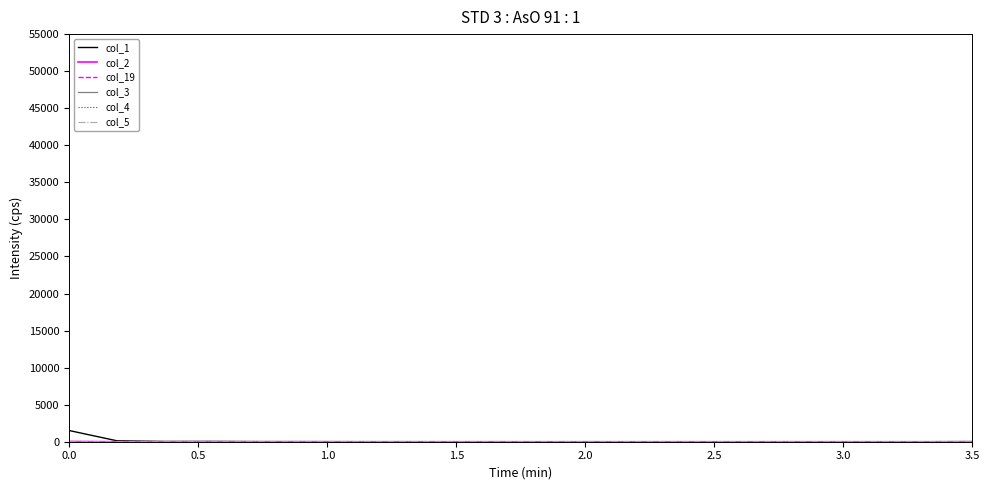

Which series has the largest range (max minus min)?

col_1